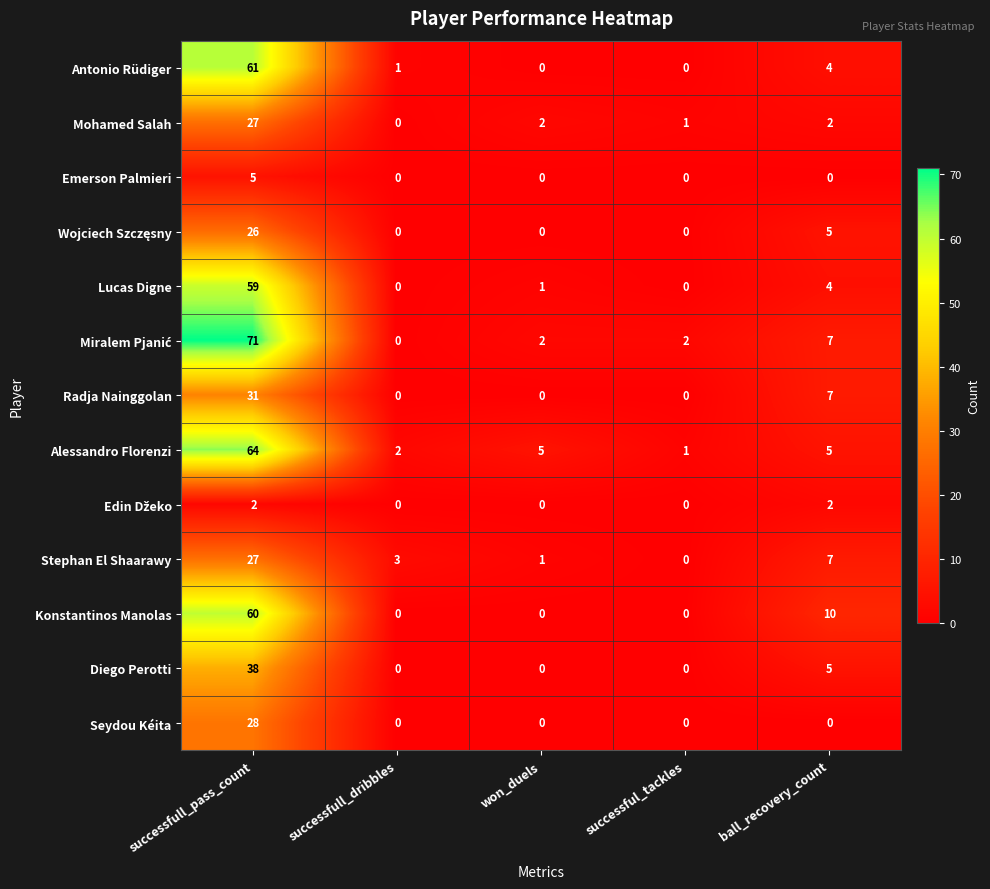

What is the difference between the highest and lowest values at successfull_pass_count?

69